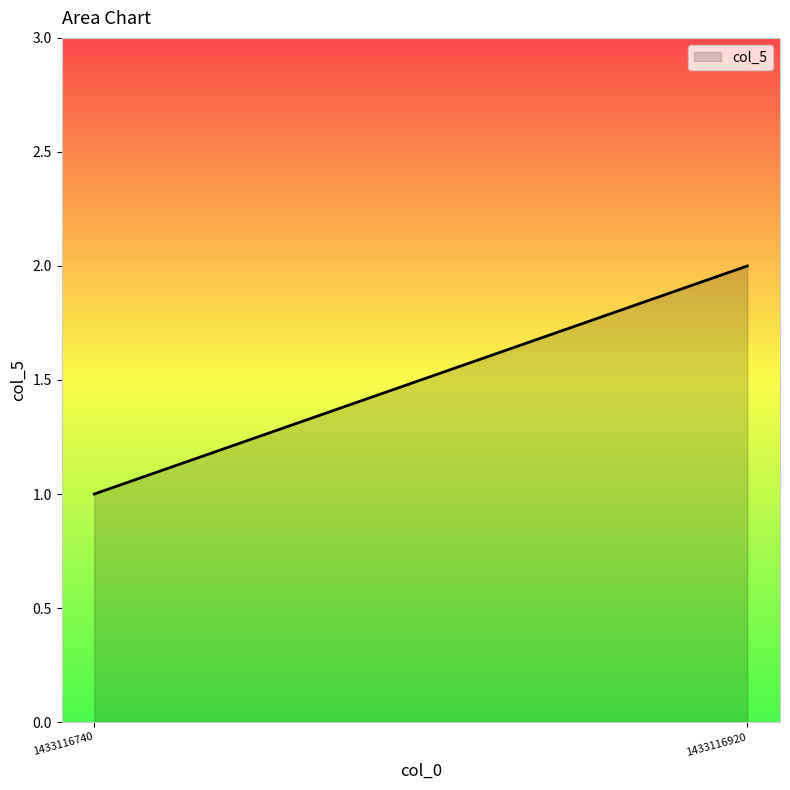

Does the chart have visible grid lines?

No